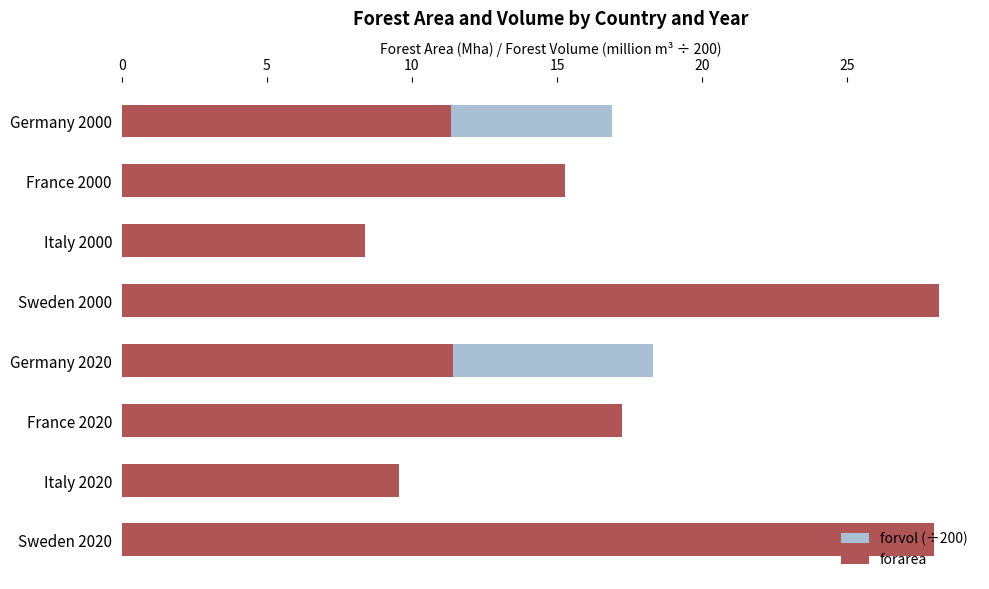

How many data points in forvol (÷200) are less than 15?

3